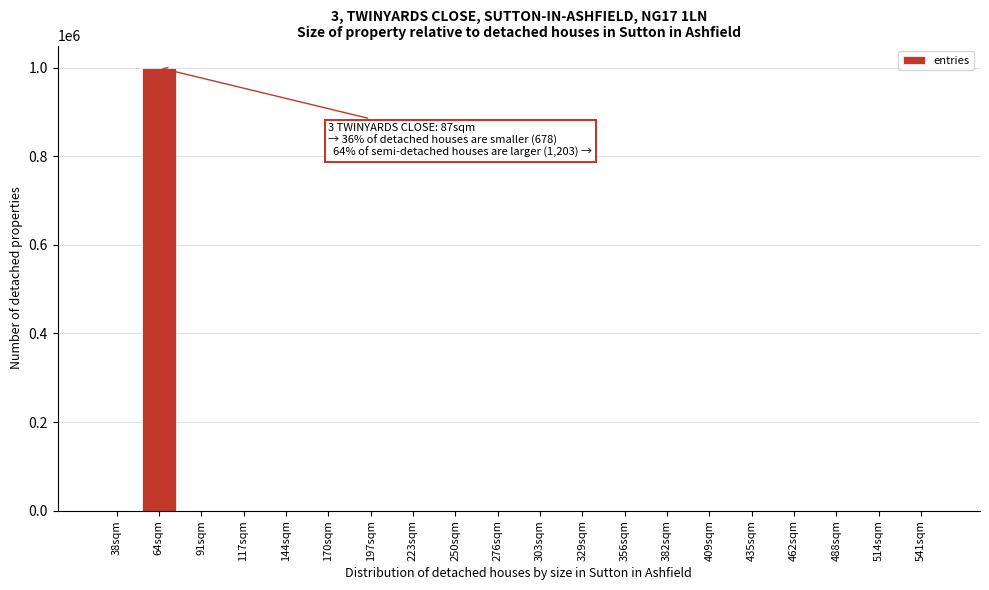

What is the sum of all values?

1000000